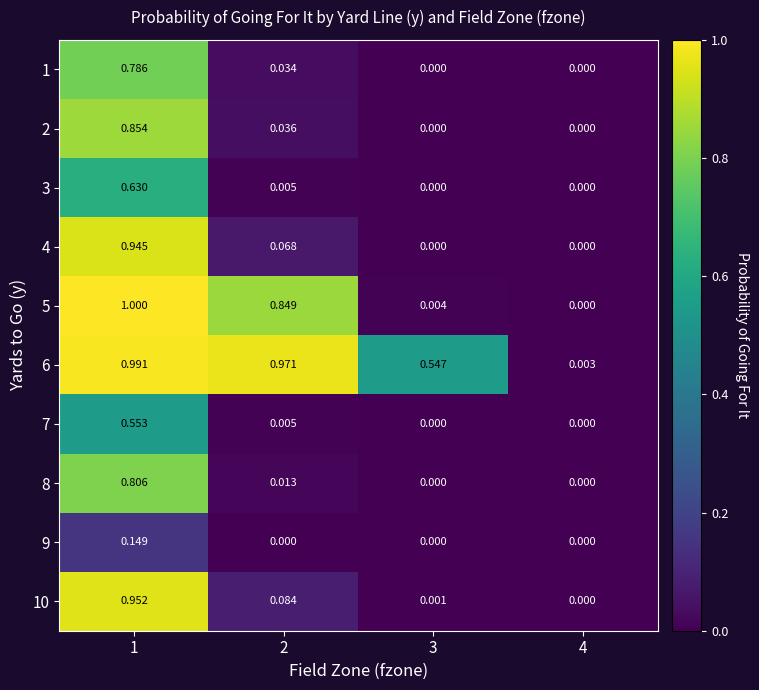

Rank the series by their maximum value, from highest to lowest.

5, 6, 10, 4, 2, 8, 1, 3, 7, 9